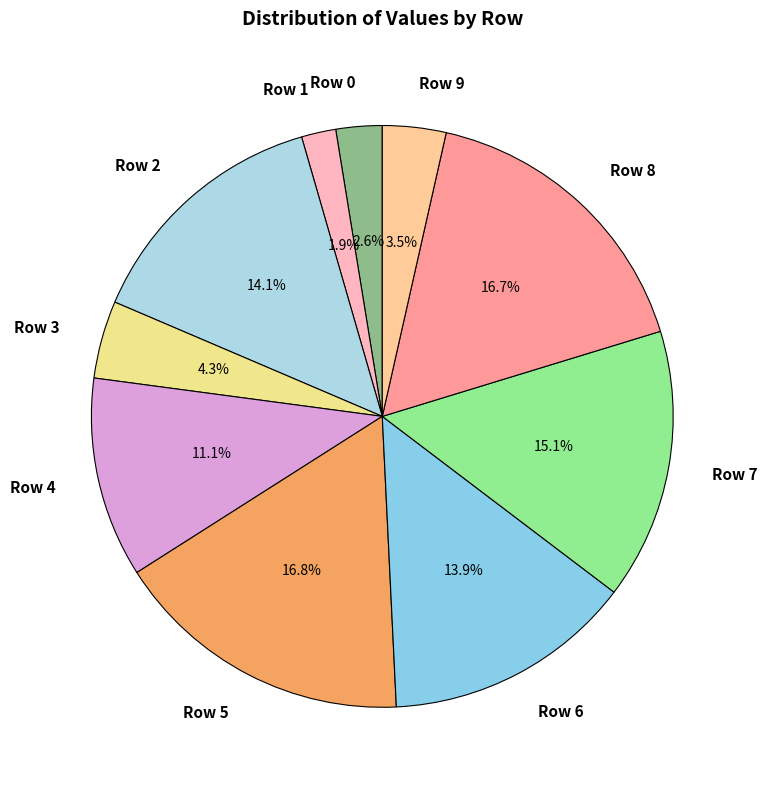

To the nearest percent, what is the average slice percentage?

10%